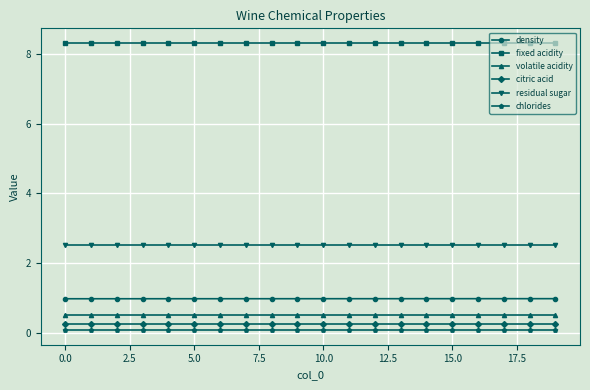

What is the highest value of the residual sugar series?

2.5